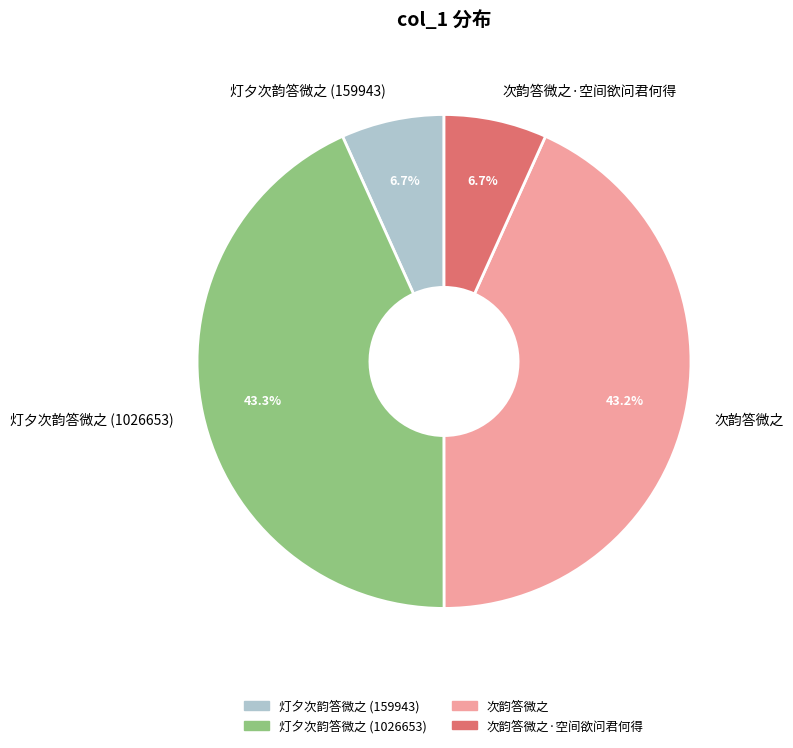

How much of the chart is everything except 次韵答微之?

56.8%